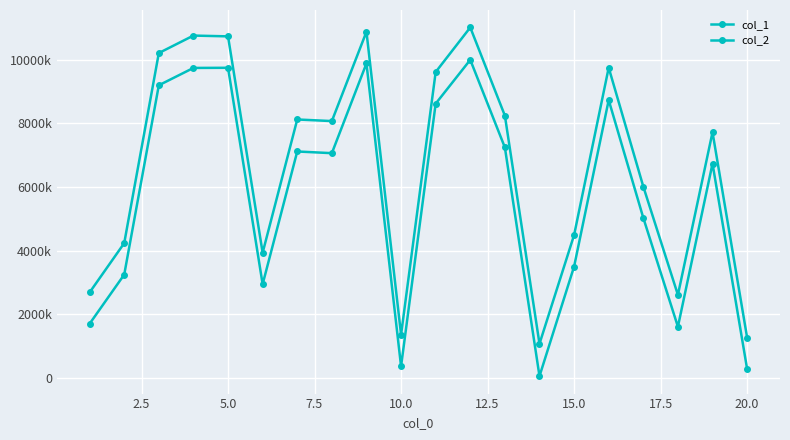

Is this an area chart (filled region under the line)?

No